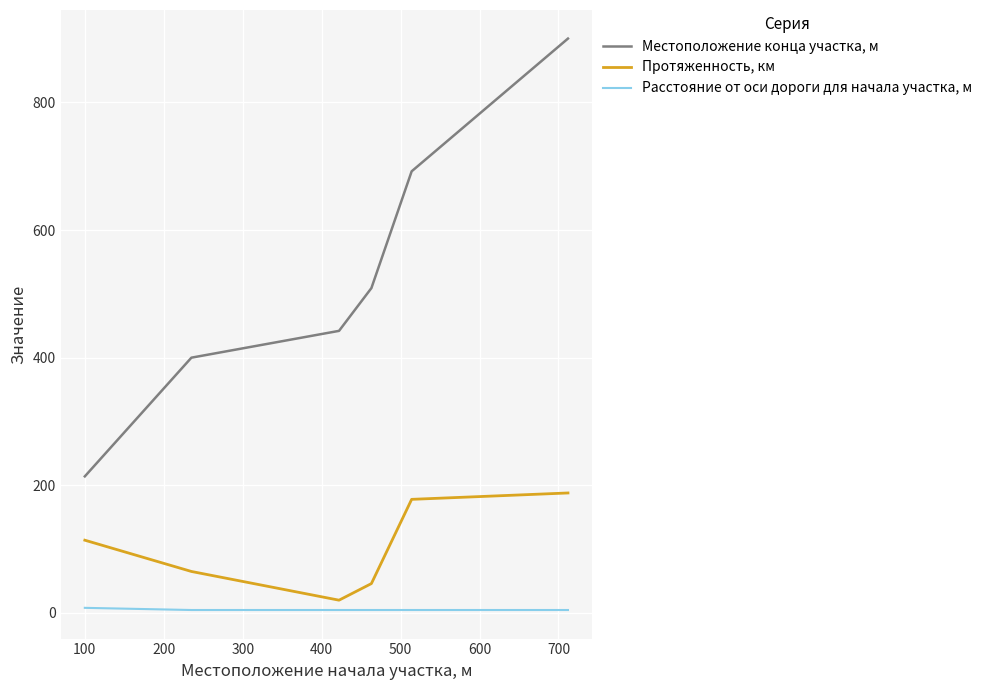

What is the difference between the maximum and minimum values in the Местоположение конца участка, м series?

686.0